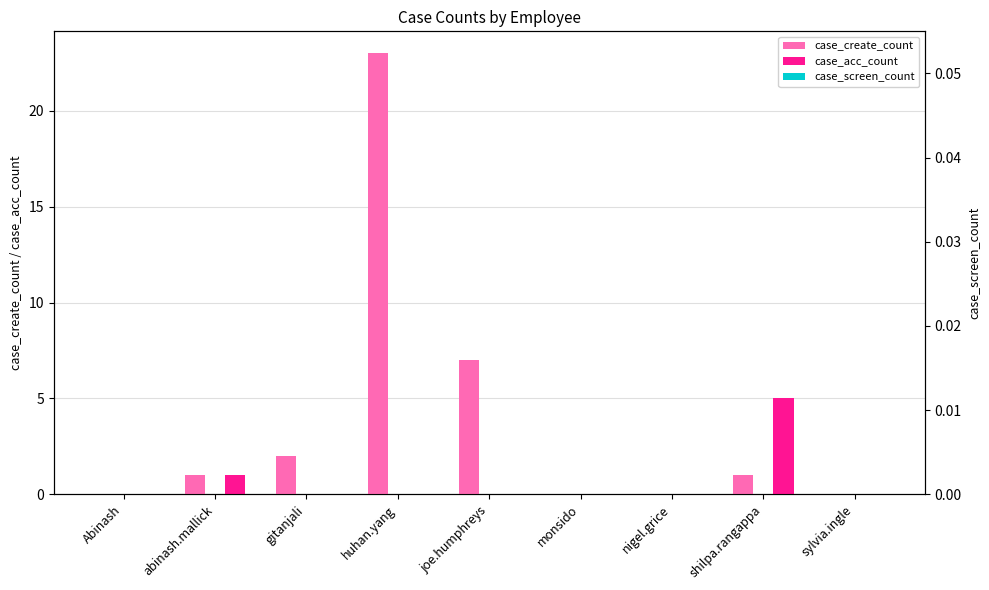

What is the difference between the highest and lowest values at shilpa.rangappa?

5